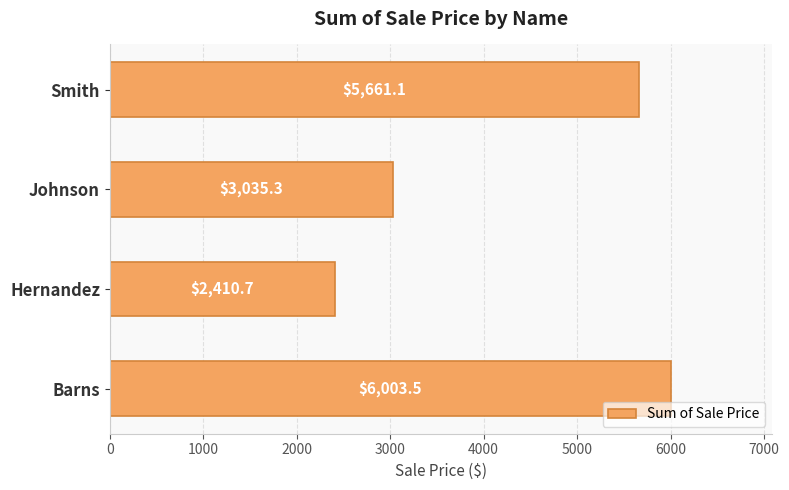

What is the ratio of the value at Barns to the value at Smith?

1.1